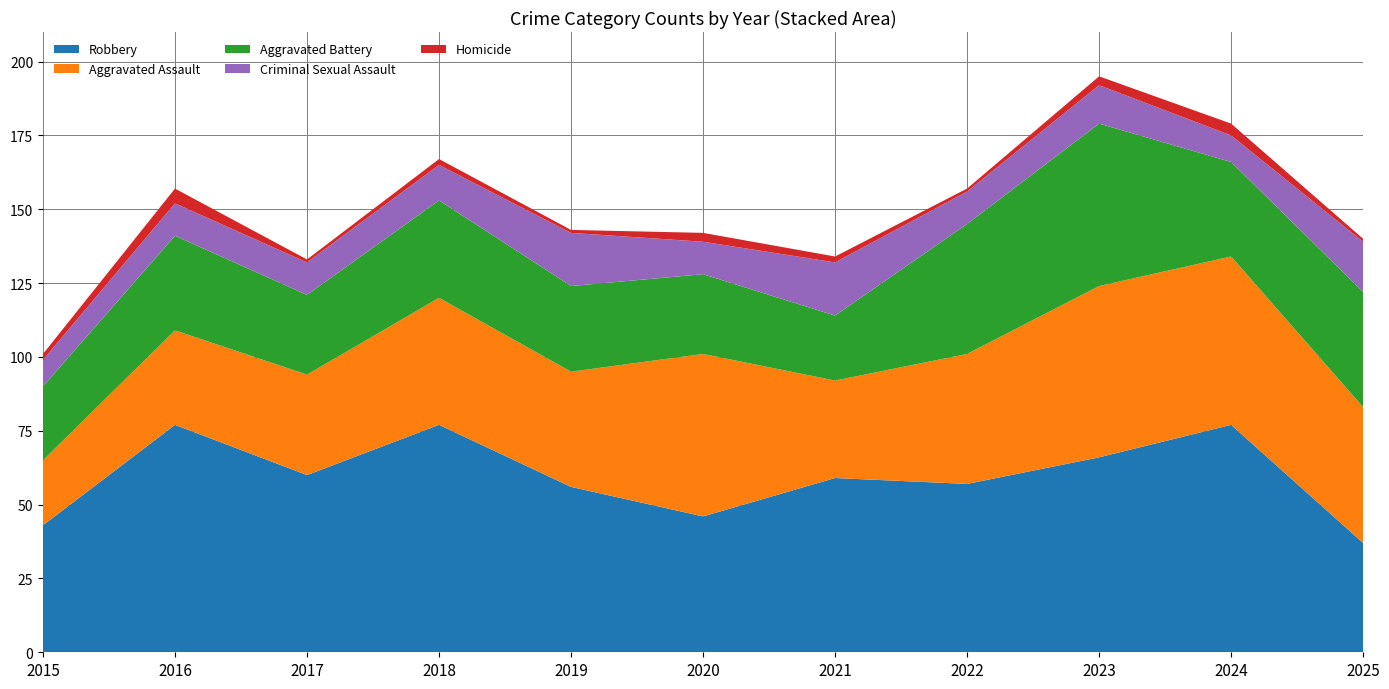

Reading left to right, extract all data points from this chart.

Robbery: 43	77	60	77	56	46	59	57	66	77	37
Aggravated Assault: 22	32	34	43	39	55	33	44	58	57	46
Aggravated Battery: 25	32	27	33	29	27	22	44	55	32	39
Criminal Sexual Assault: 9	11	11	12	18	11	18	11	13	9	17
Homicide: 2	5	1	2	1	3	2	1	3	4	1